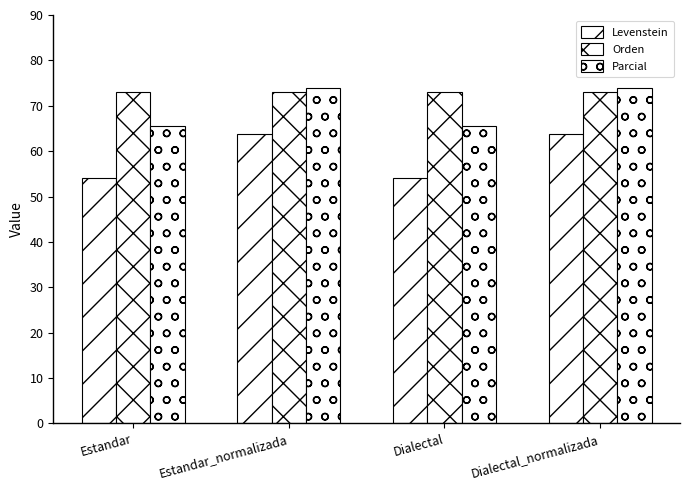

Does the chart contain any negative values?

No